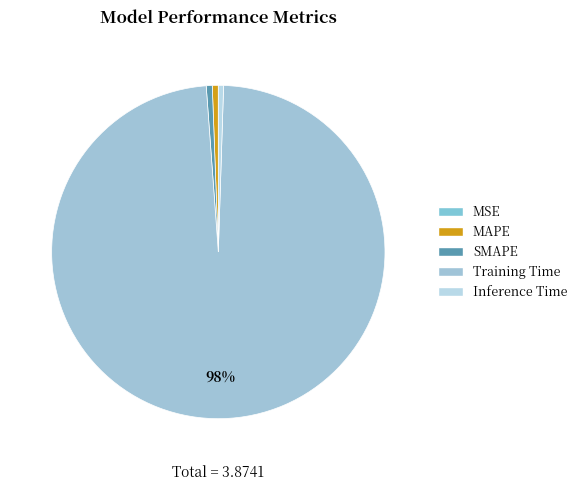

Which has a higher value, SMAPE or Training Time?

Training Time